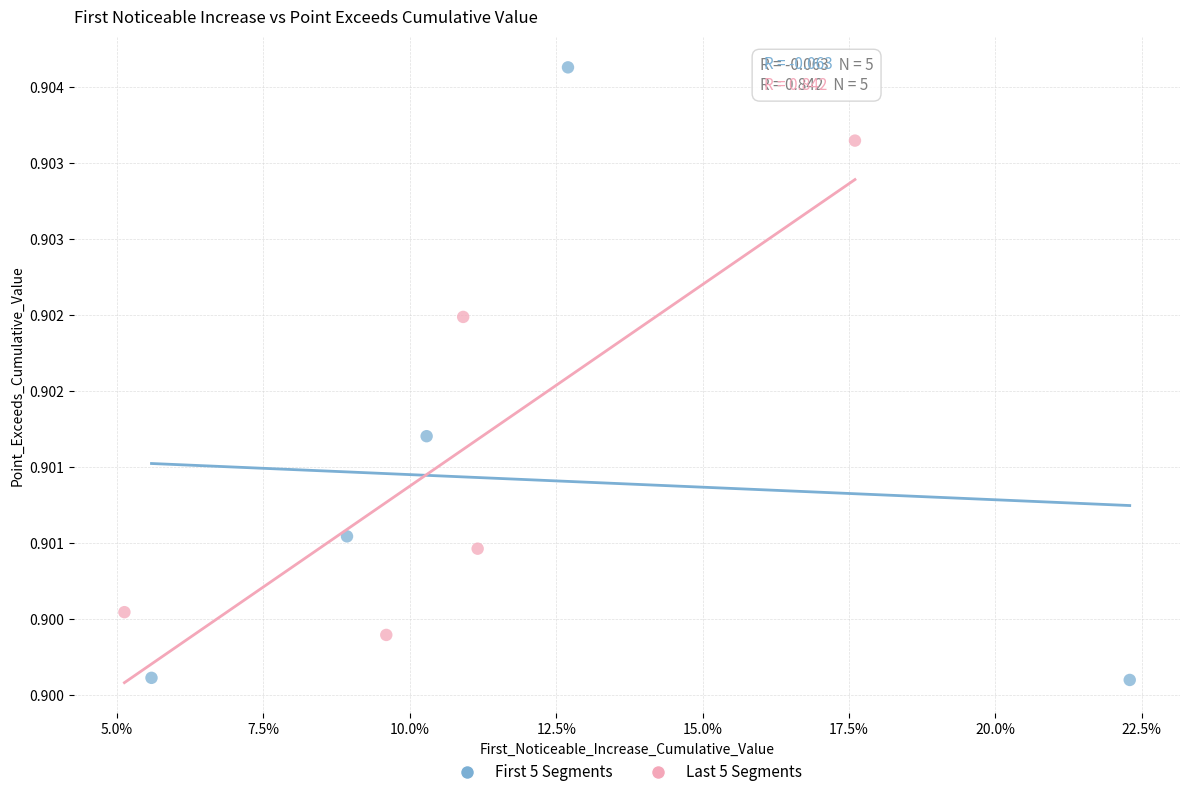

Which series reaches the maximum Y coordinate?

First 5 Segments